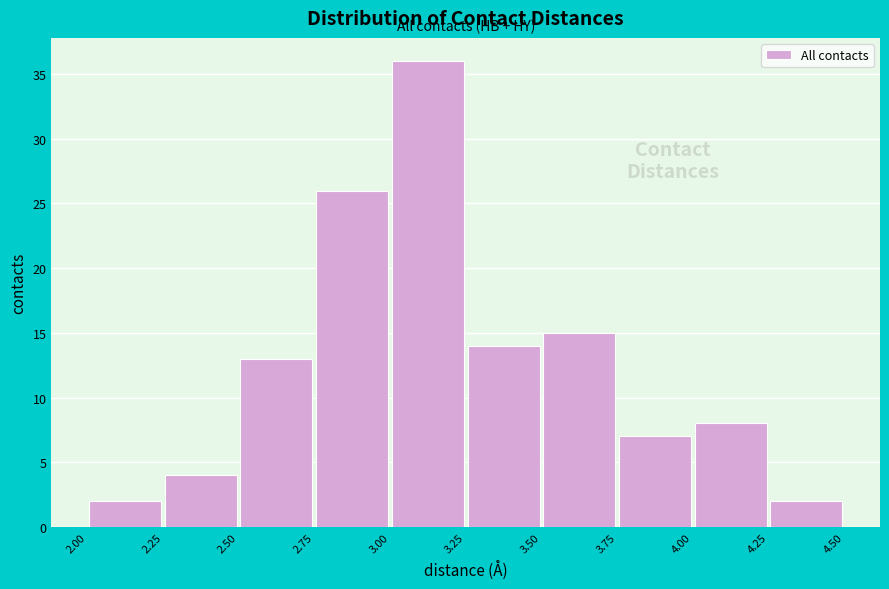

How tall is the bar that spans 3.00 to 3.25 on the x-axis? The values are not printed on the chart, so give them approximately, as read against the axis.

36